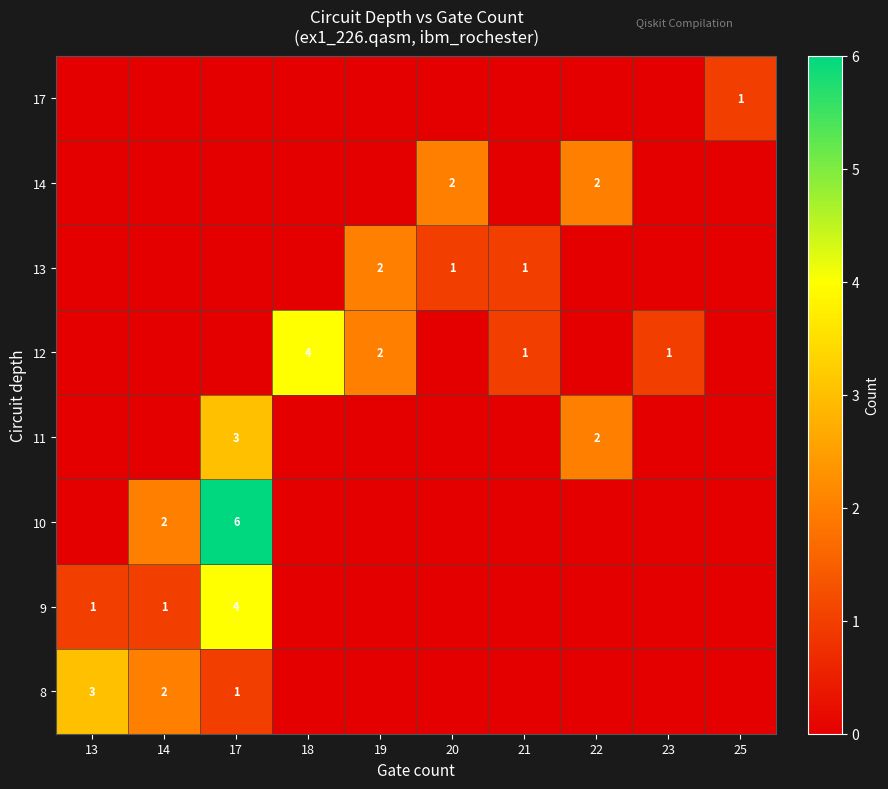

Is it true that 11 equals 4 at 17?

False